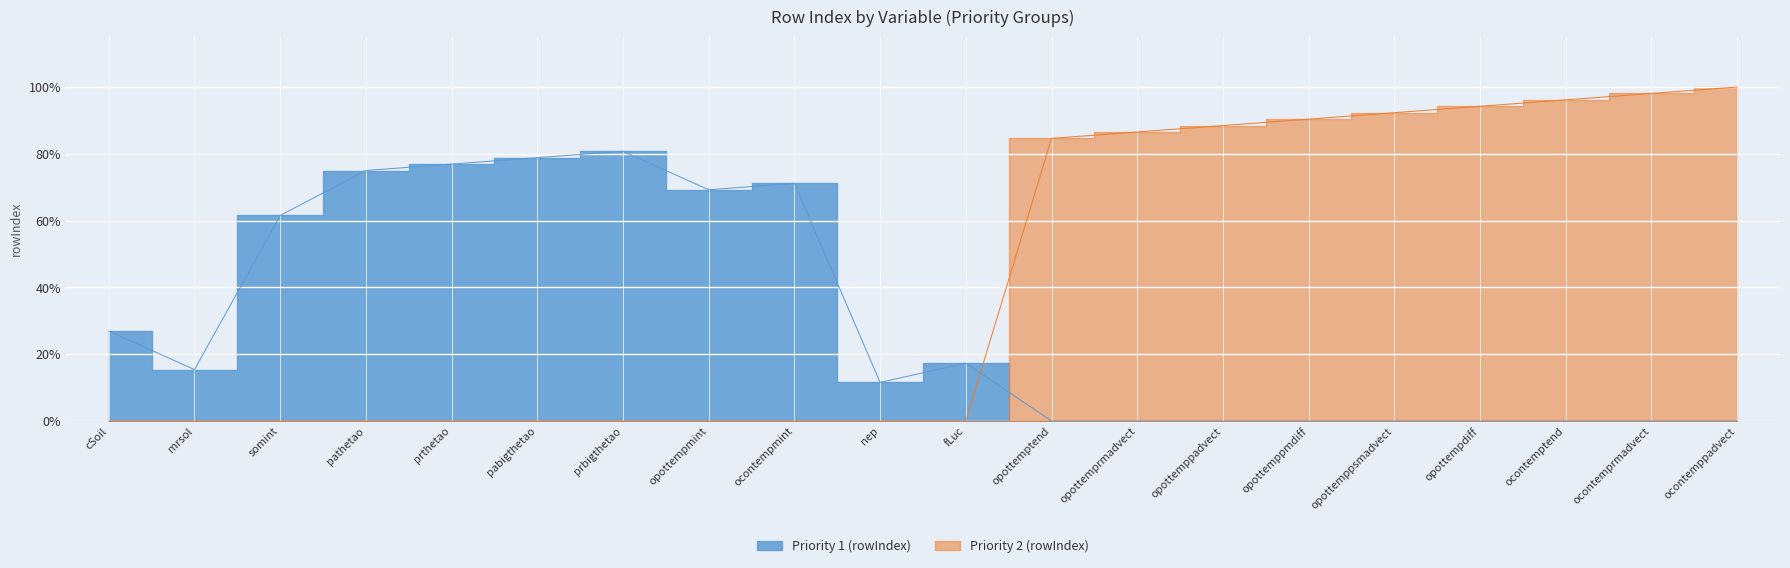

Which category has the lowest value in the Priority 1 (rowIndex) series?

opottemptend